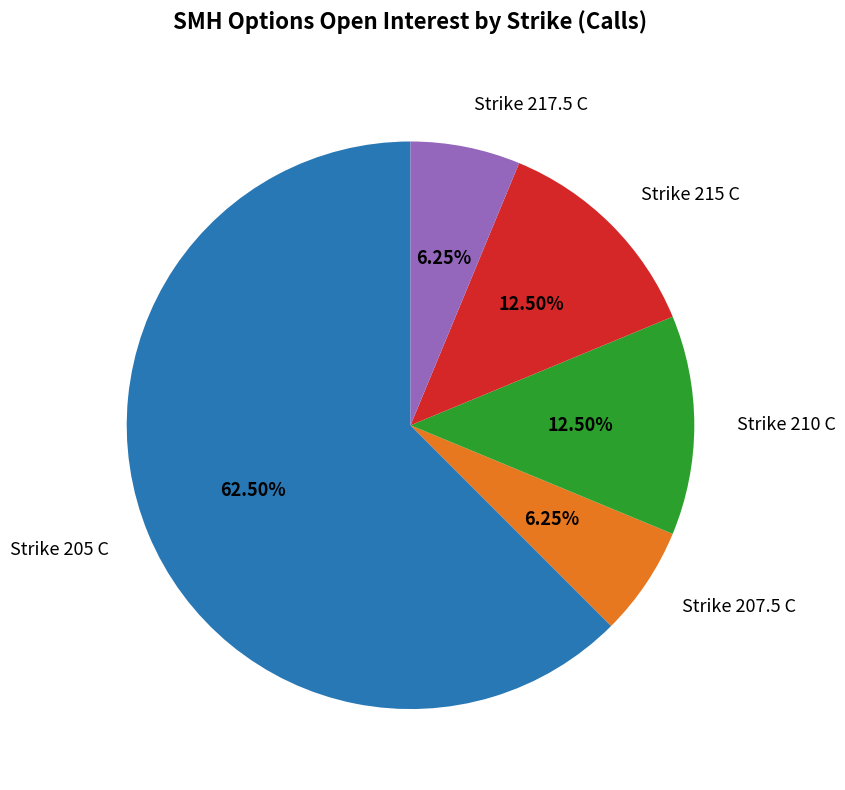

The Strike 217.5 C slice represents 1% of the pie. True or false?

False